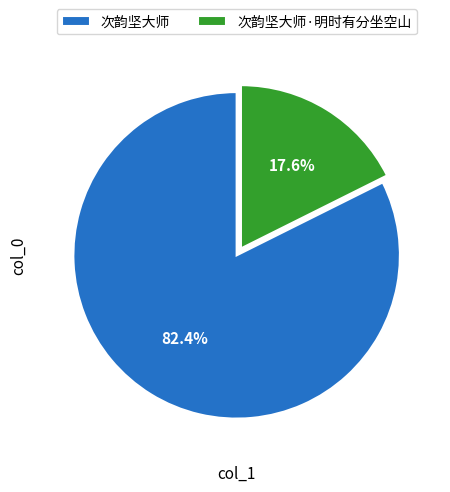

Rank the categories by value from highest to lowest.

次韵坚大师, 次韵坚大师·明时有分坐空山